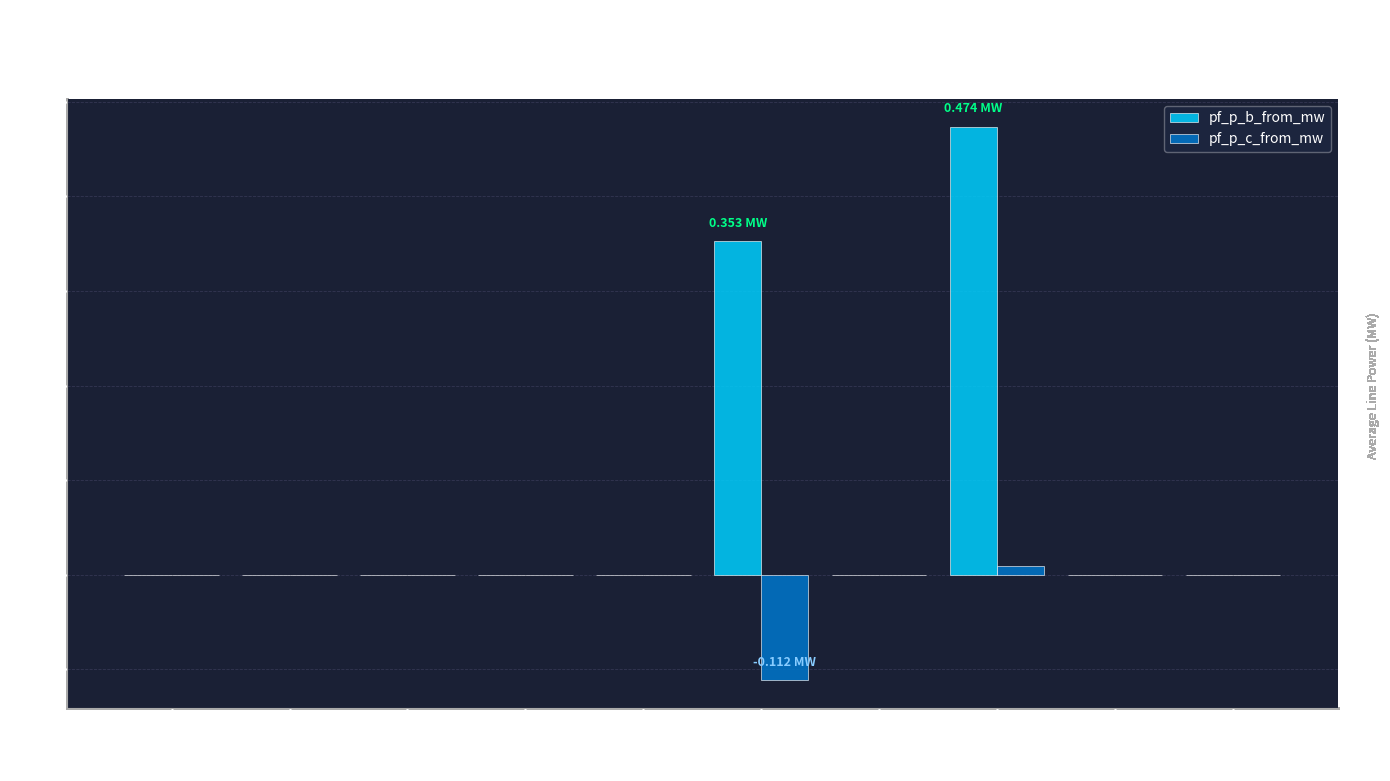

Are the bars grouped side by side (vs. stacked)?

Yes